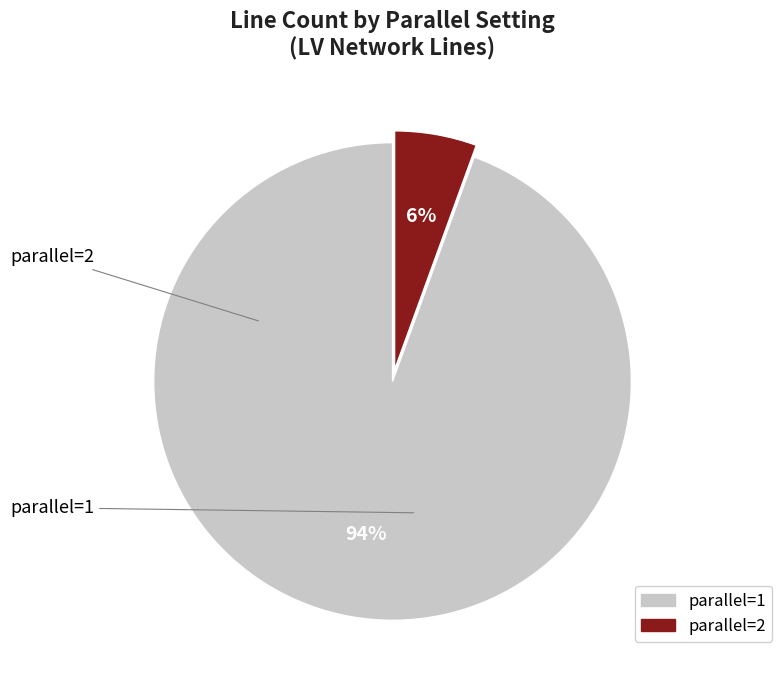

Between parallel=2 and parallel=1, which is larger?

parallel=1